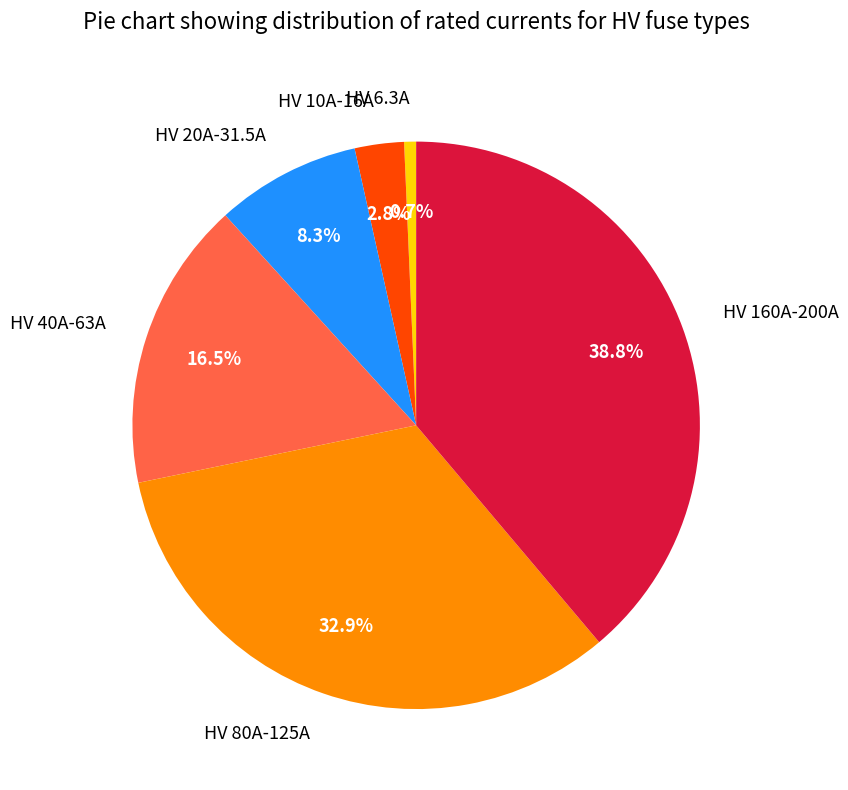

Is there a majority slice in this chart?

No